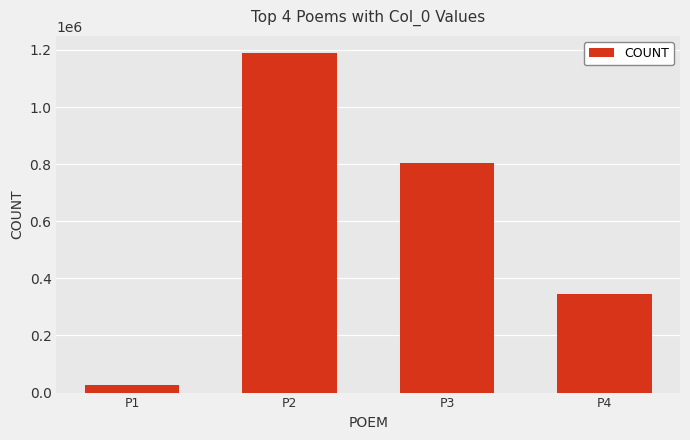

Where is the data nearest to the value 608205?

P3